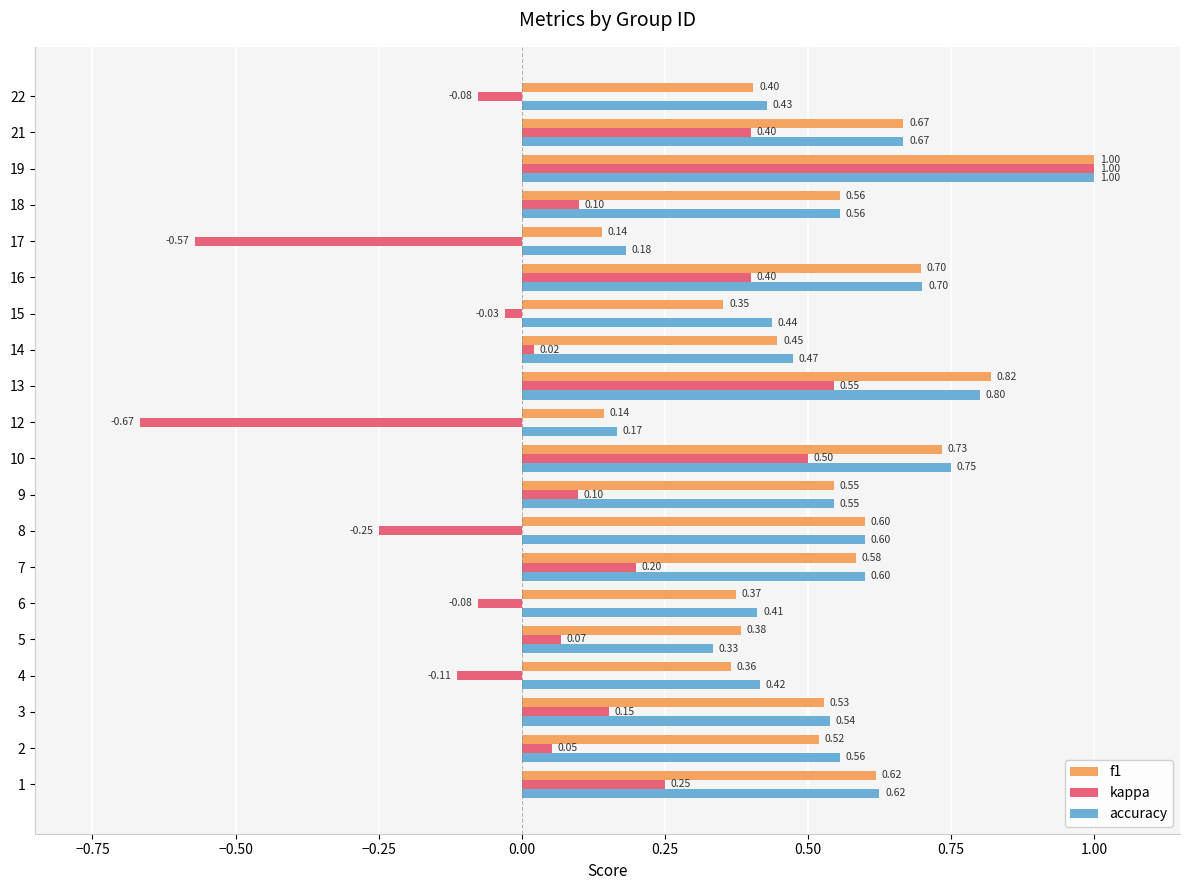

What is the average value of the accuracy series?

0.5